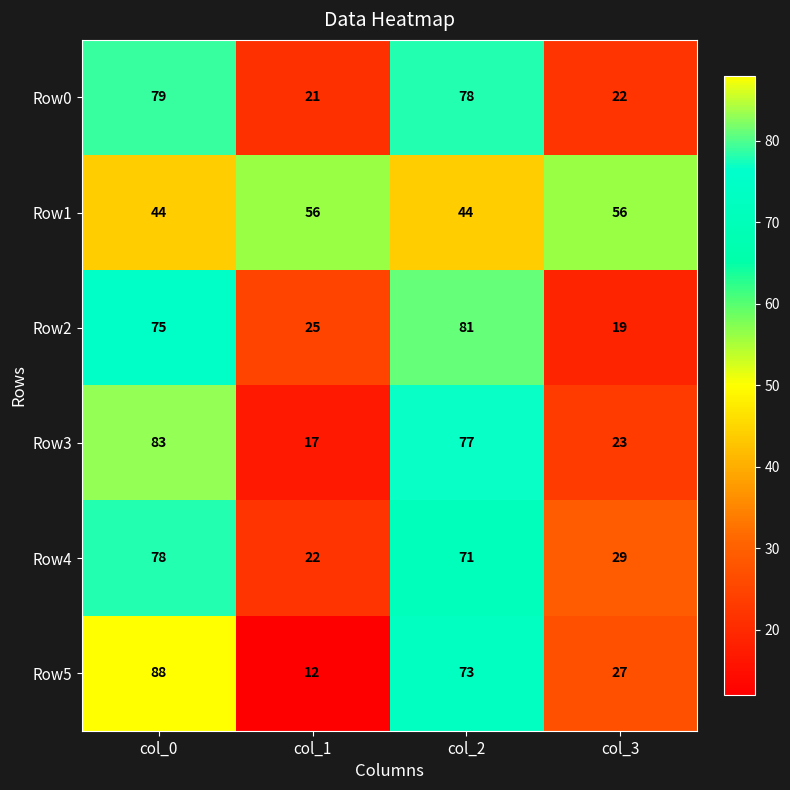

What is the total value across all series at col_2?

424